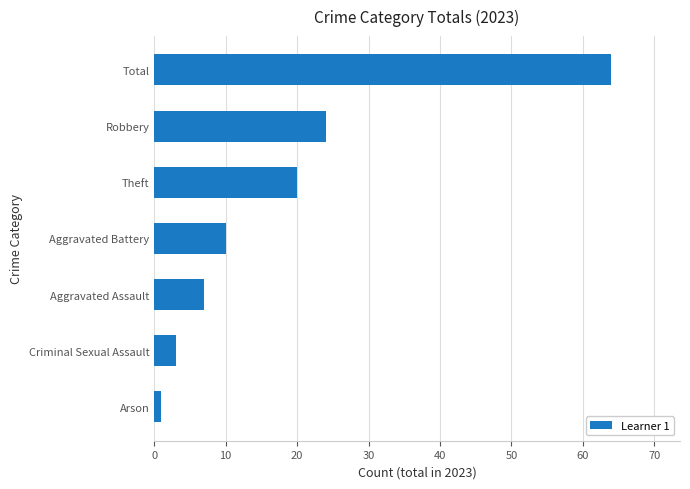

What is the maximum value shown in the chart?

64